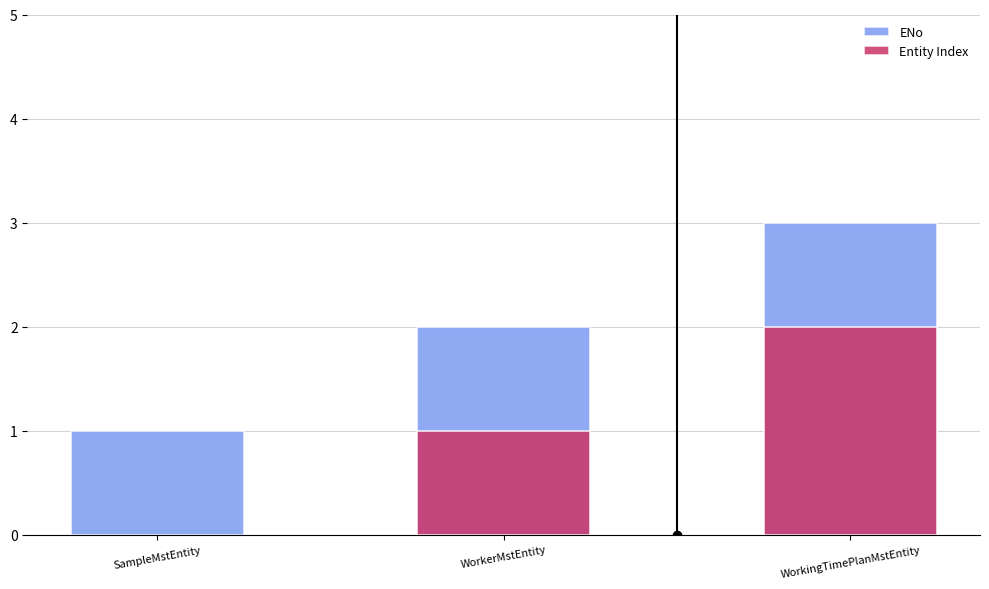

True or false: the data shows 0 at SampleMstEntity.

False